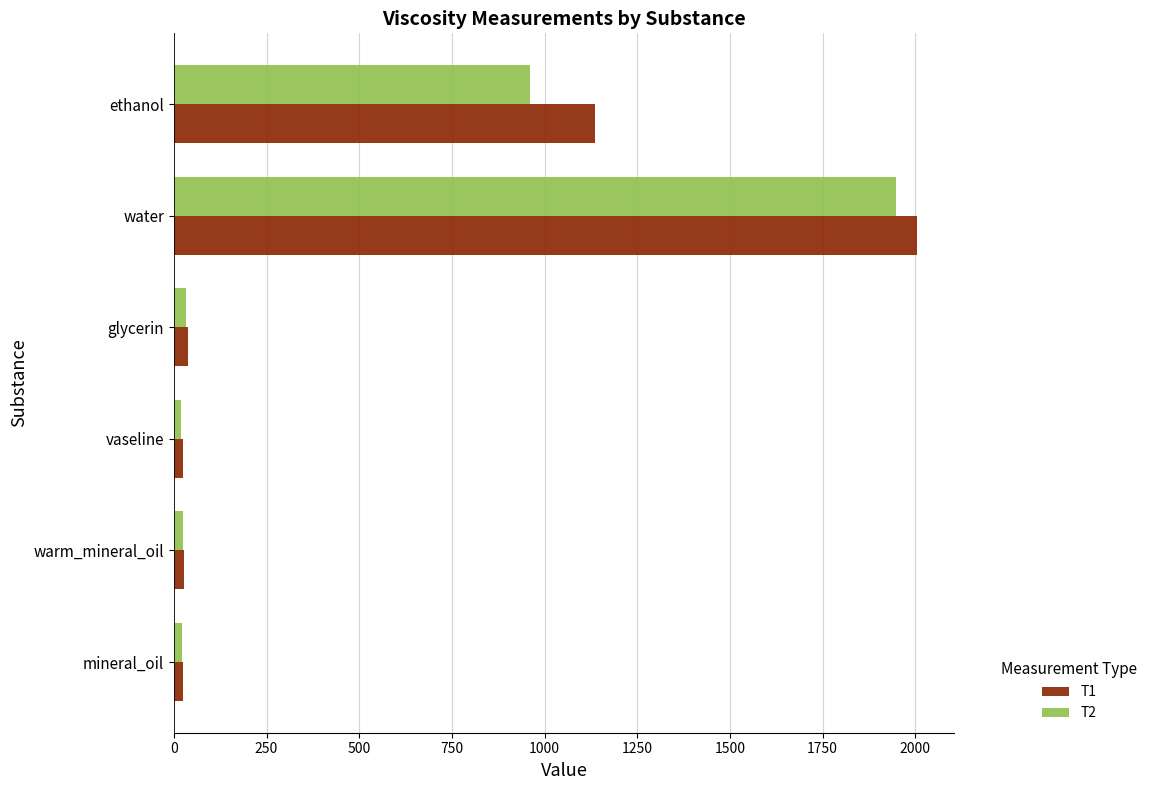

What is the average value of the T2 series?

501.5